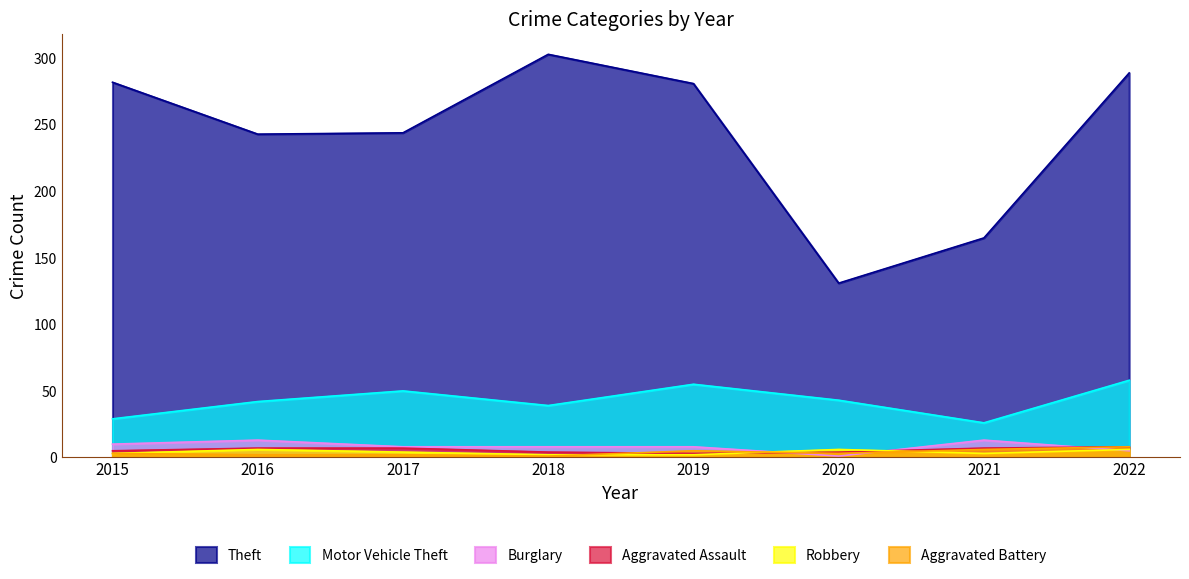

What is the difference between the second highest and second lowest values in the Robbery series?

4